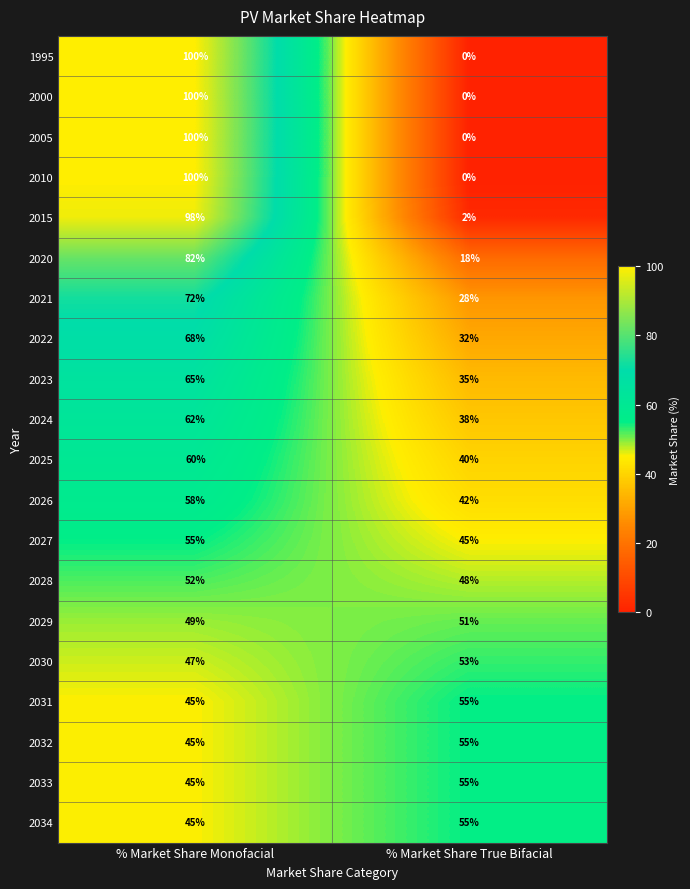

The 2031 series shows 15 at % Market Share Monofacial. True or false?

False